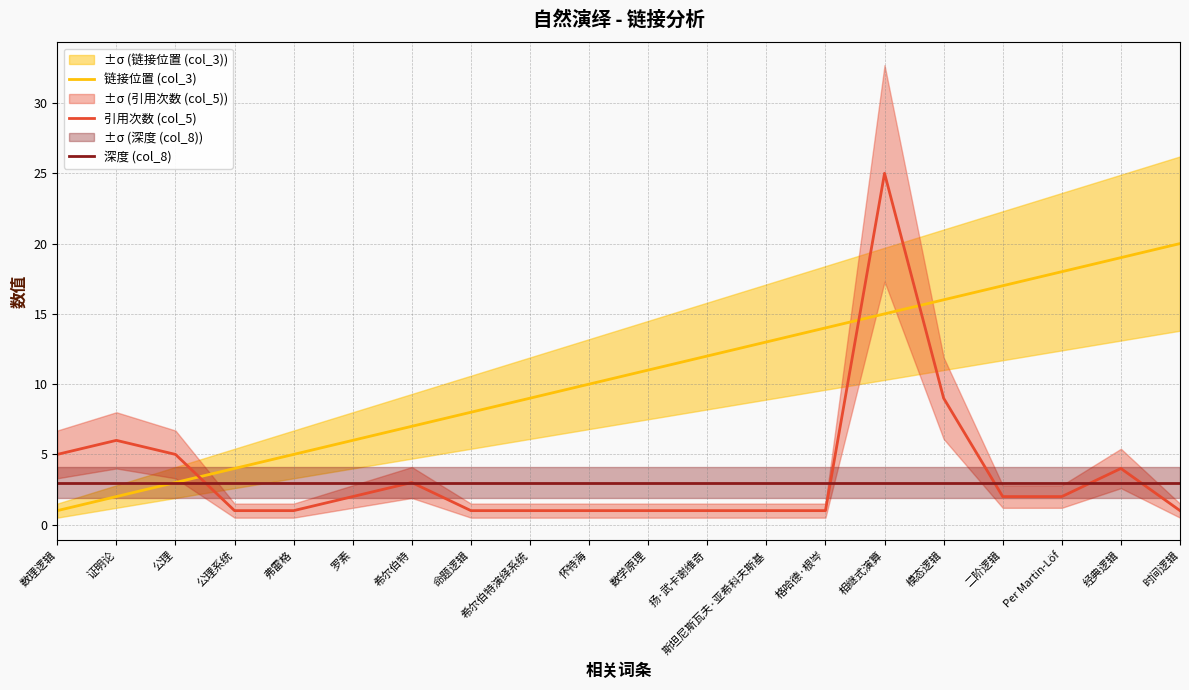

True or false: 深度 (col_8) has a value of 1 at Per Martin-Löf.

False